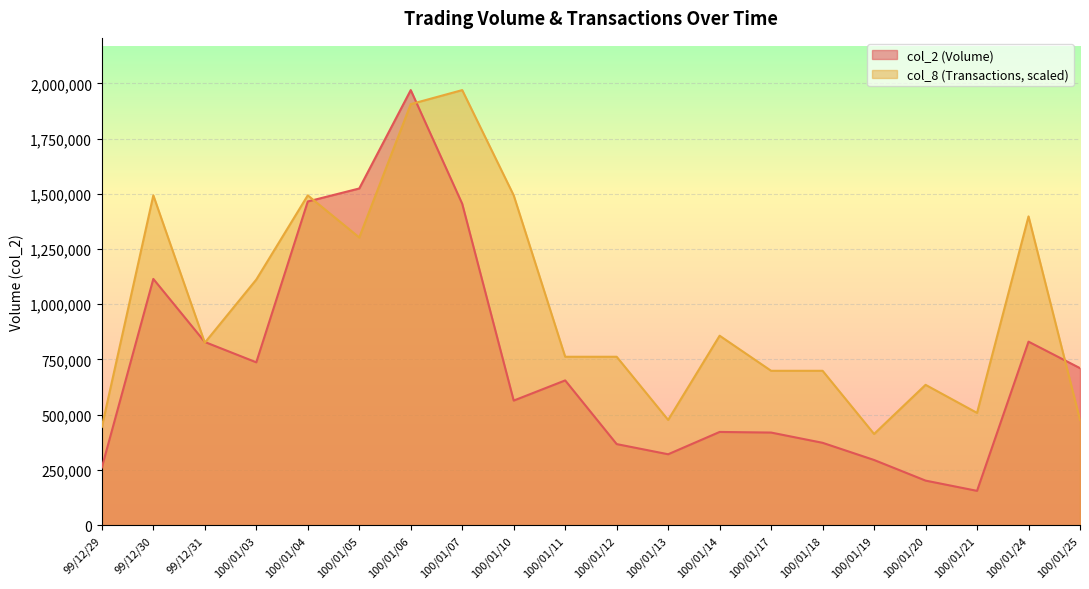

At which label does col_8 first exceed 825856?

99/12/30